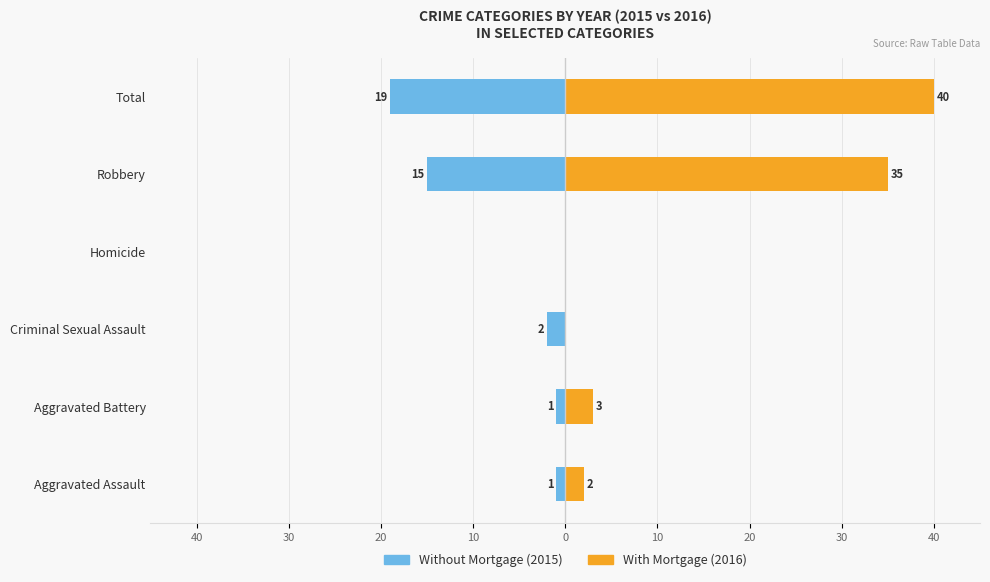

Rank the series by their maximum value, from highest to lowest.

With Mortgage, Without Mortgage